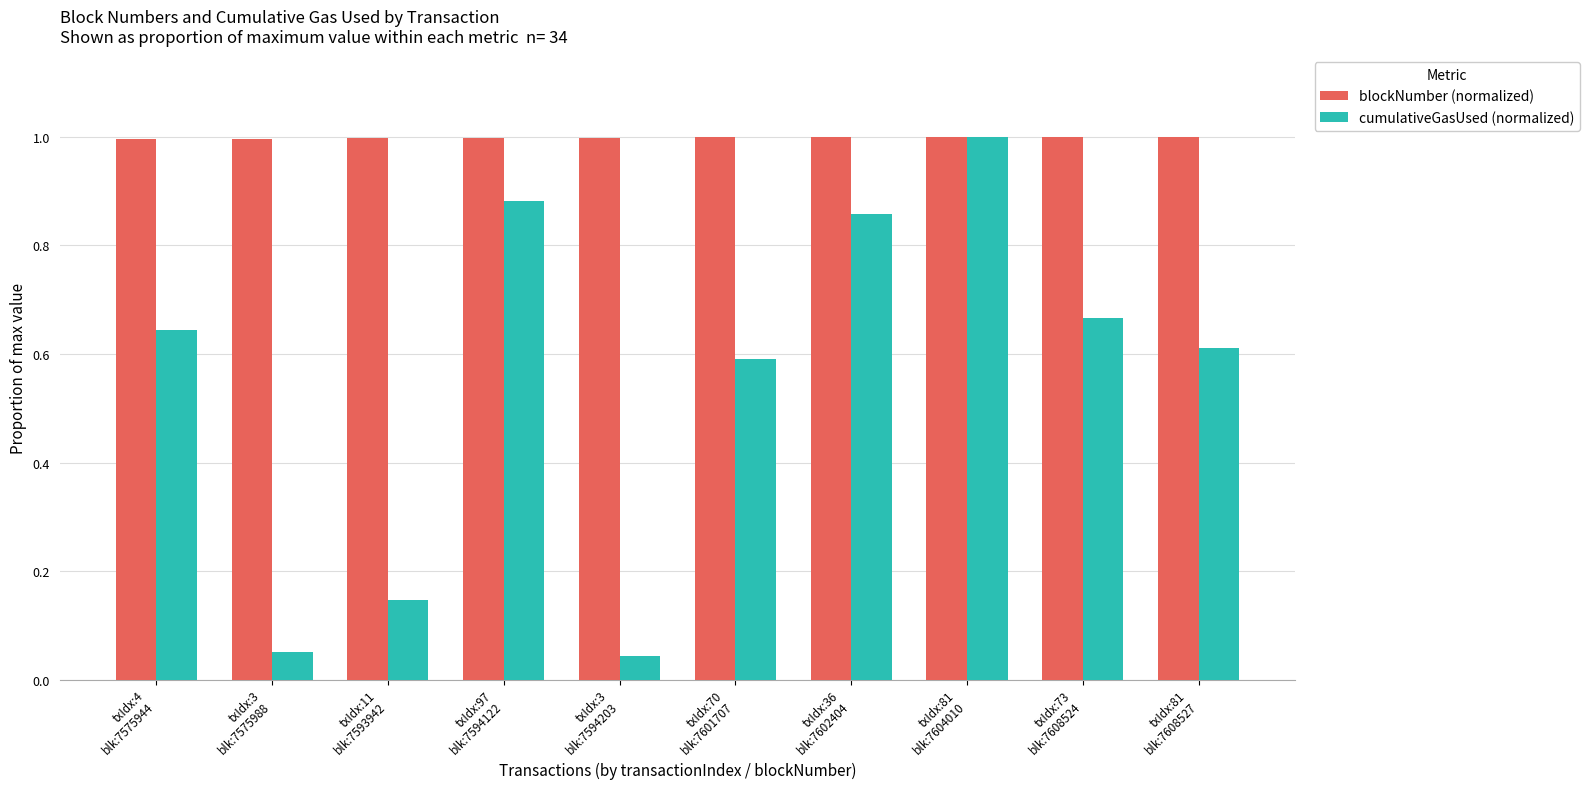

What is the minimum value for blockNumber (normalized)?

1.0